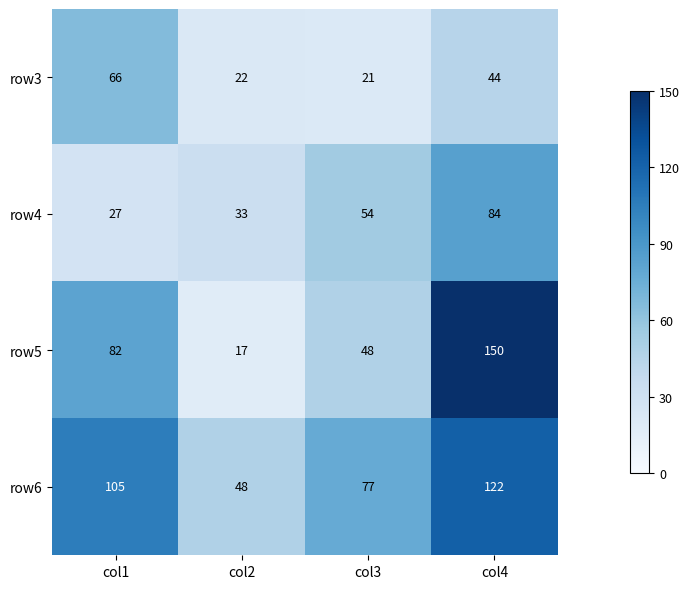

What is the approximate value of row6 at col3?

77